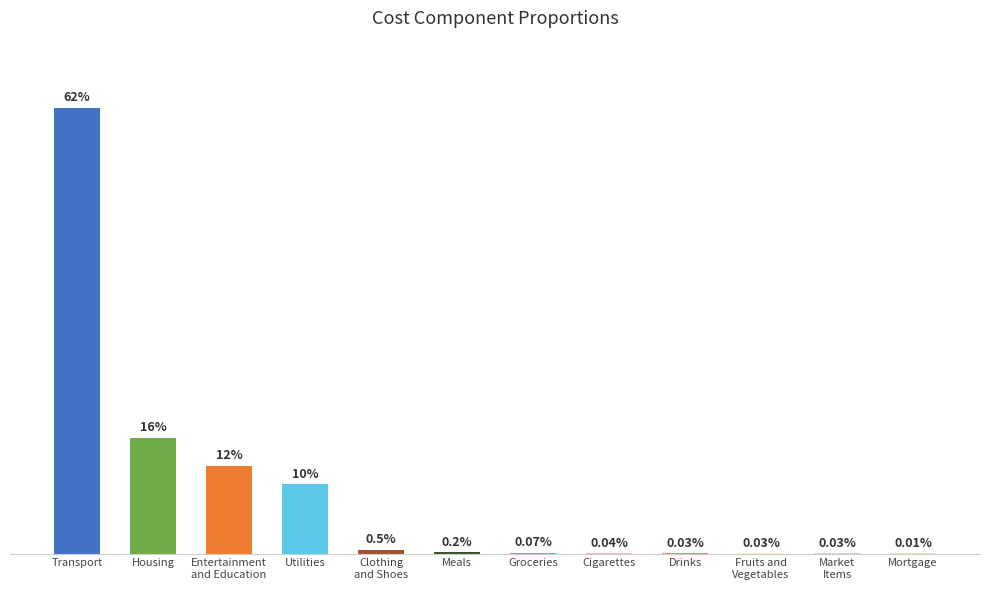

Which label corresponds to the largest value in the chart?

Transport